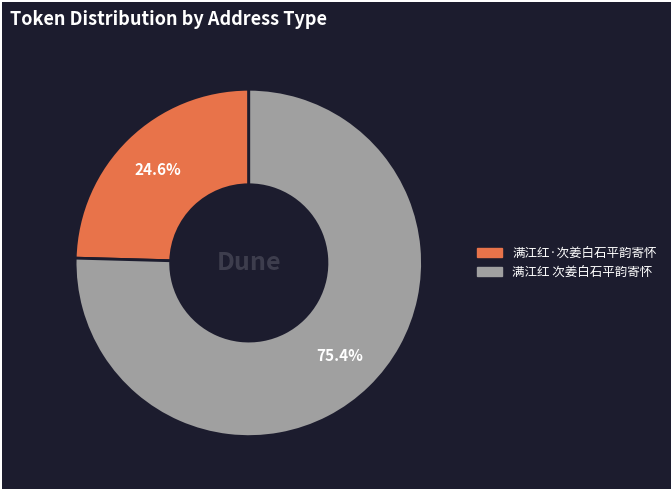

Count the number of slices in the pie.

2